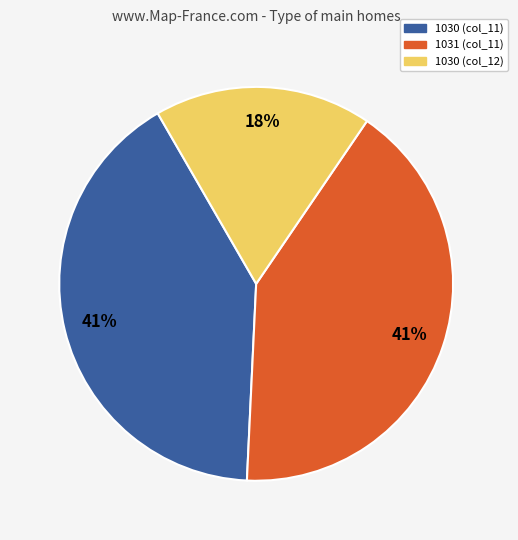

The 1031 (col_11) slice represents 34% of the pie. True or false?

False